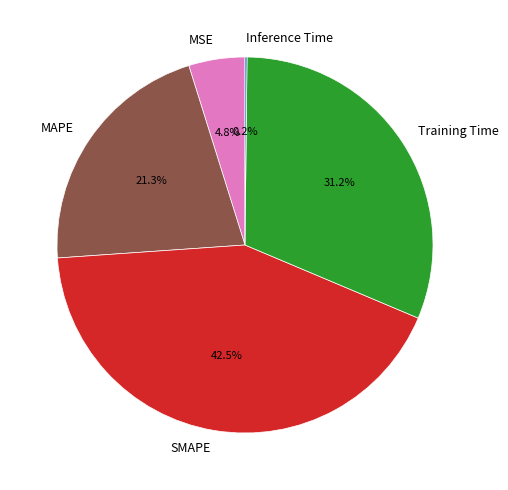

Between MSE and MAPE, which is larger?

MAPE